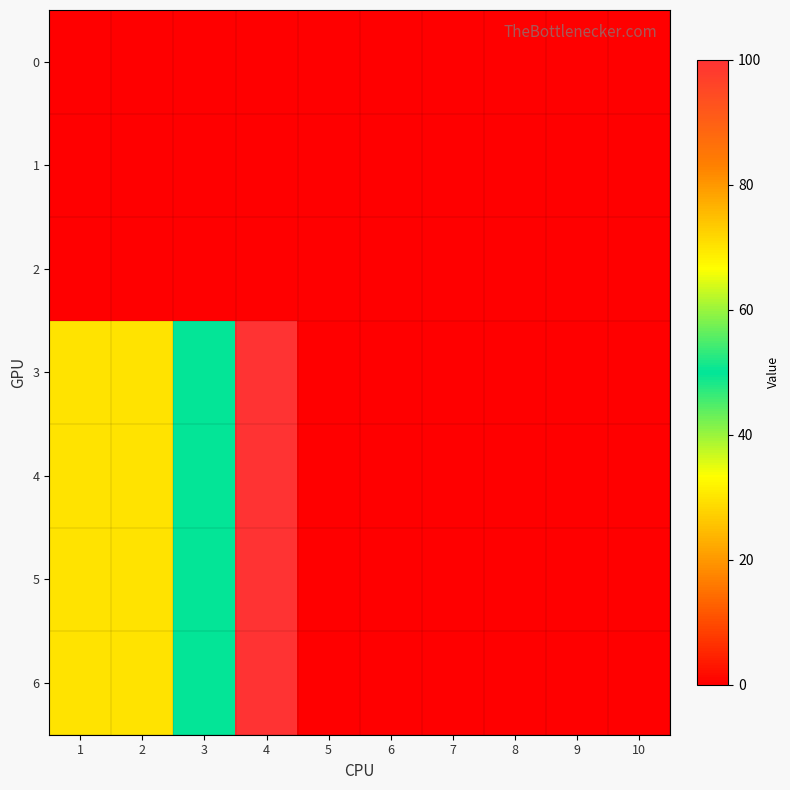

Which has a higher value, 8 or 2?

8